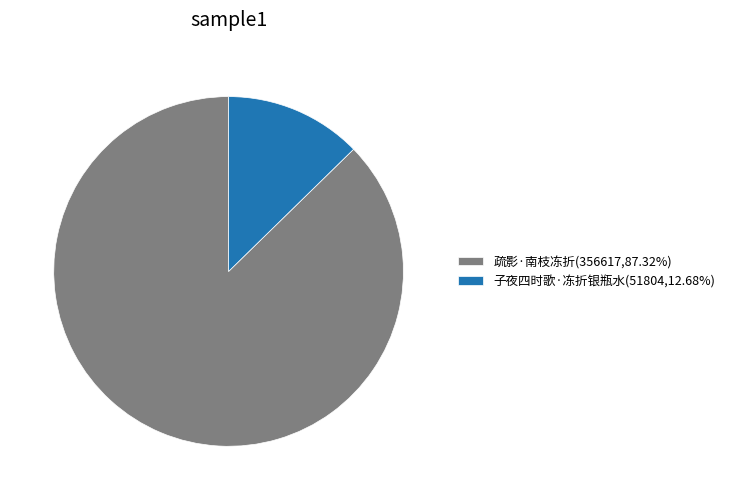

Do 子夜四时歌·冻折银瓶水(51804,12.68%) and 疏影·南枝冻折(356617,87.32%) together represent more than half of the pie?

Yes